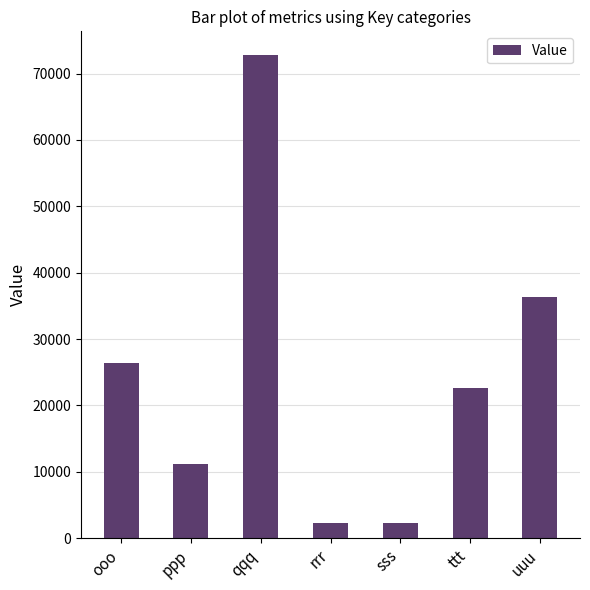

What is the average value?

24814